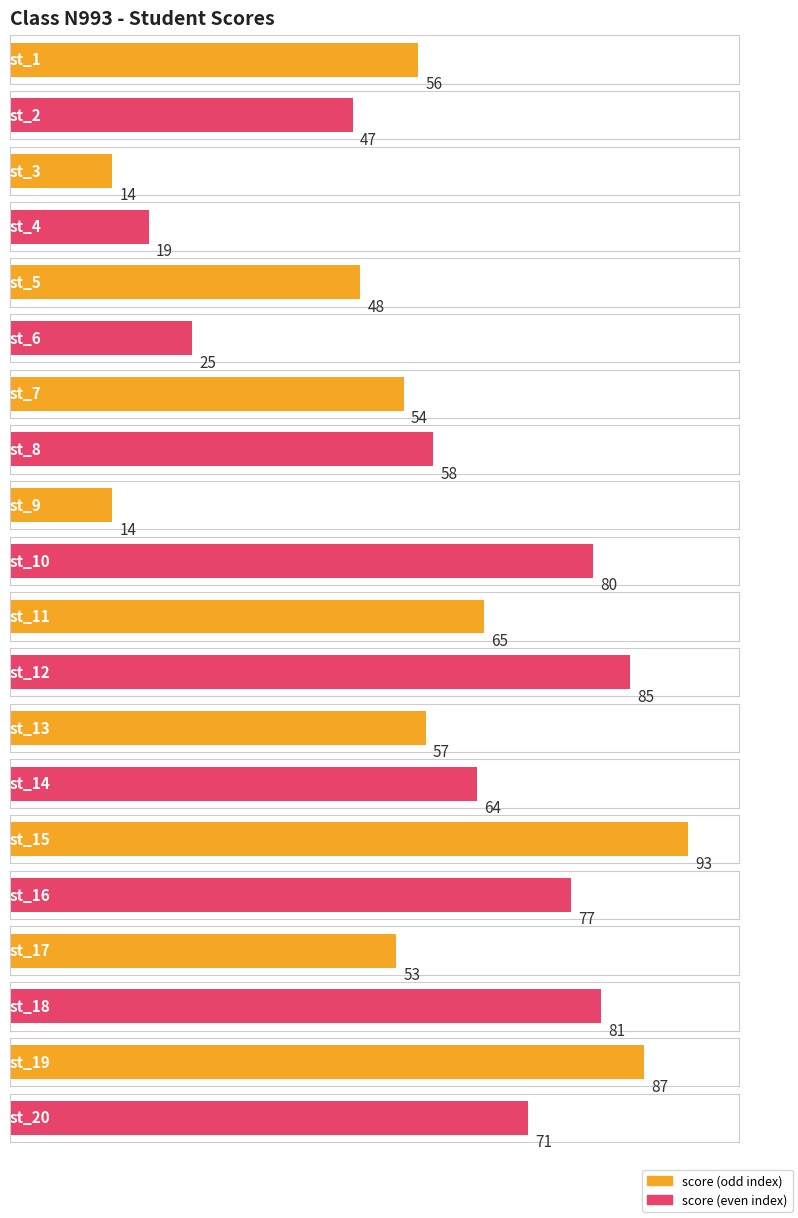

Rank the categories by value from highest to lowest.

st_15, st_19, st_12, st_18, st_10, st_16, st_20, st_11, st_14, st_8, st_13, st_1, st_7, st_17, st_5, st_2, st_6, st_4, st_3, st_9